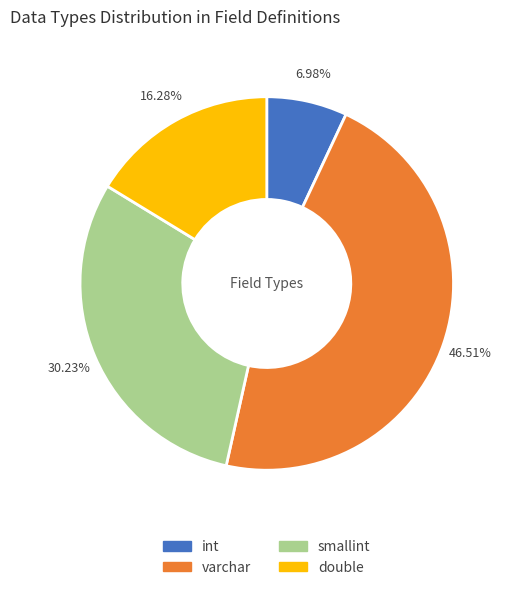

True or false: double accounts for 16% of the total.

True